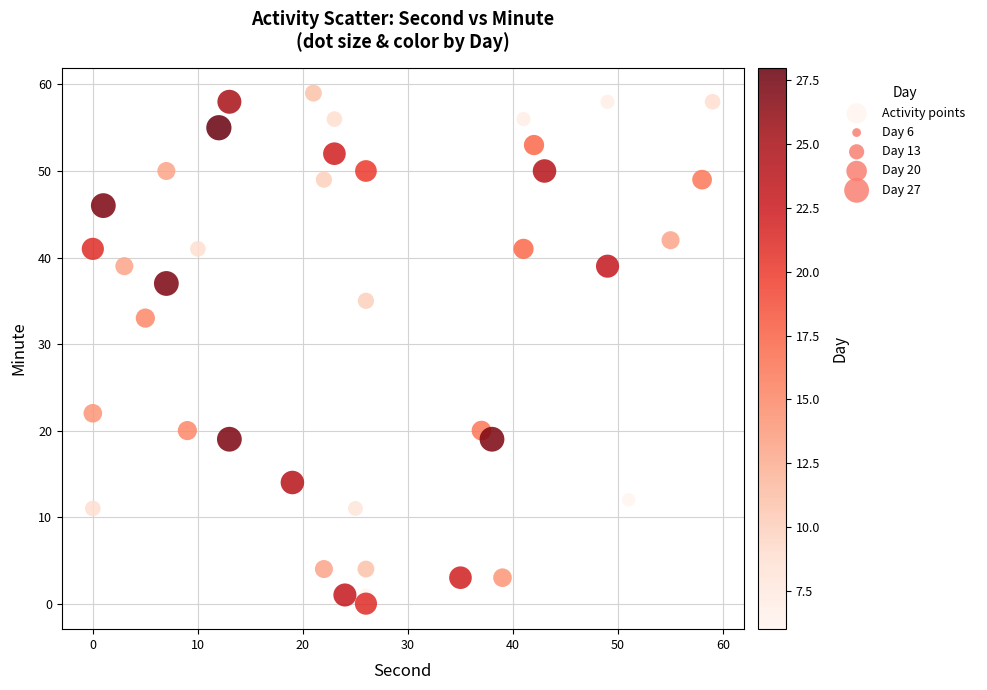

What is the range of X values (max minus min)?

59